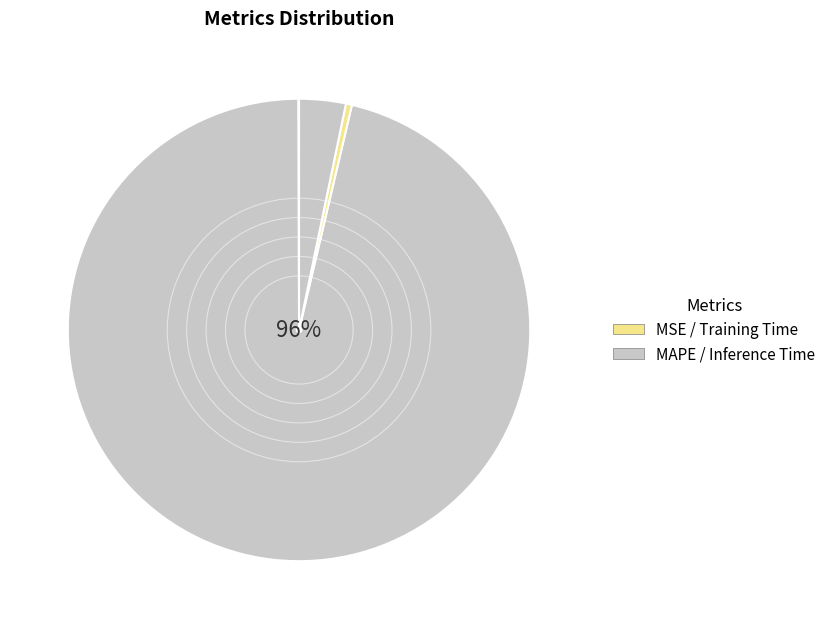

Which category has the smallest portion of the pie?

MSE